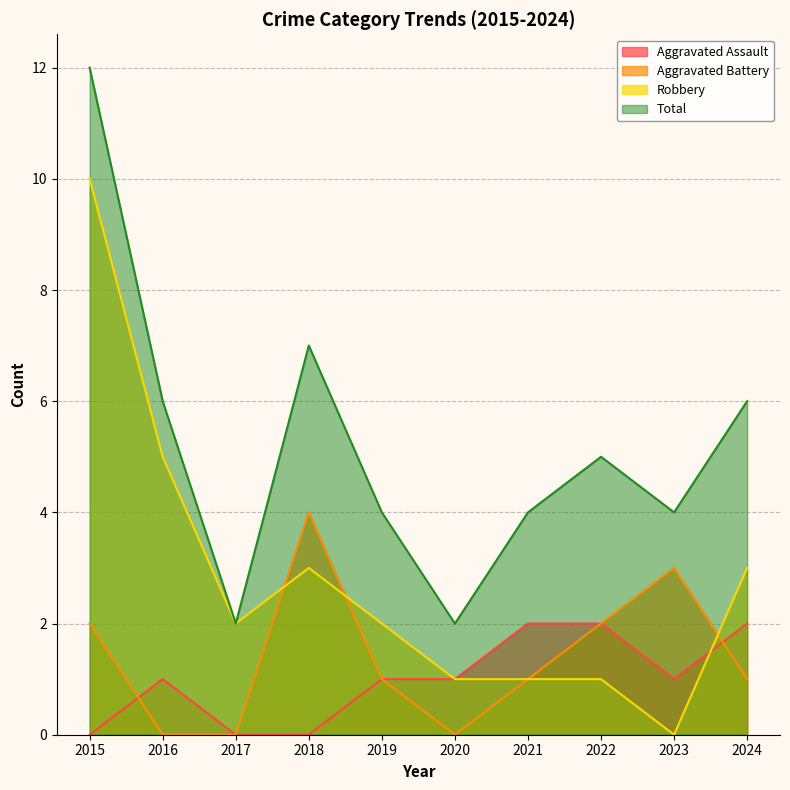

What are all the series names shown in the legend?

Aggravated Assault, Aggravated Battery, Robbery, Total